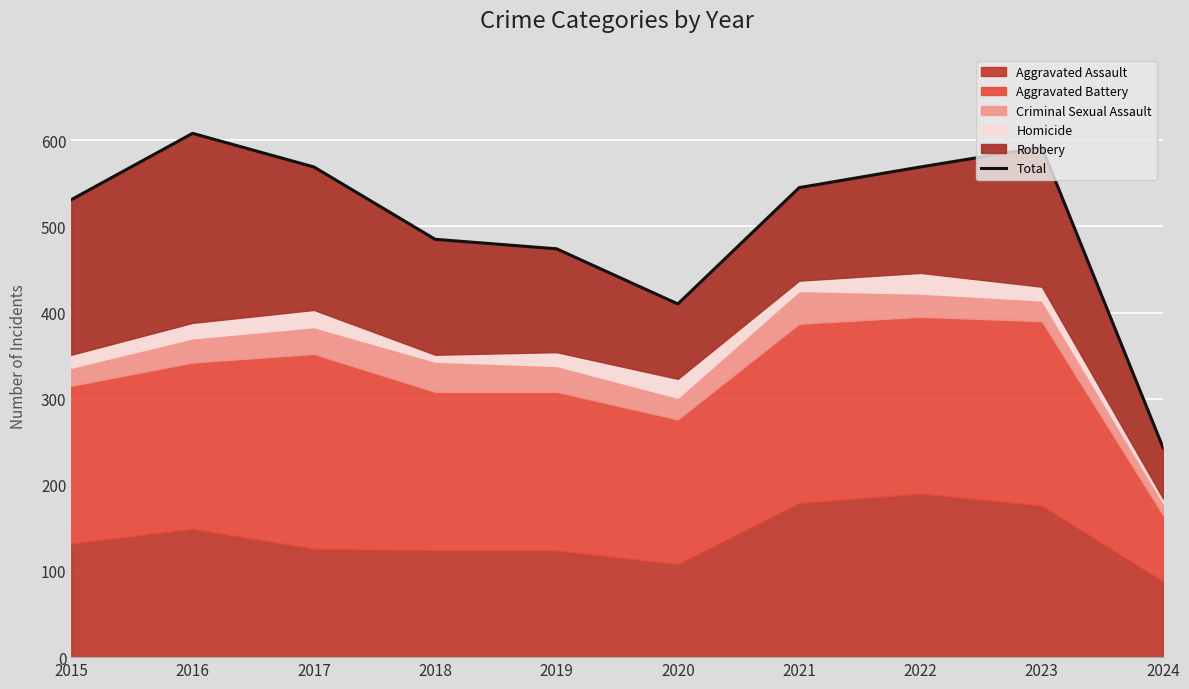

How many interior local valleys (lower than both neighbors) does the data have?

1